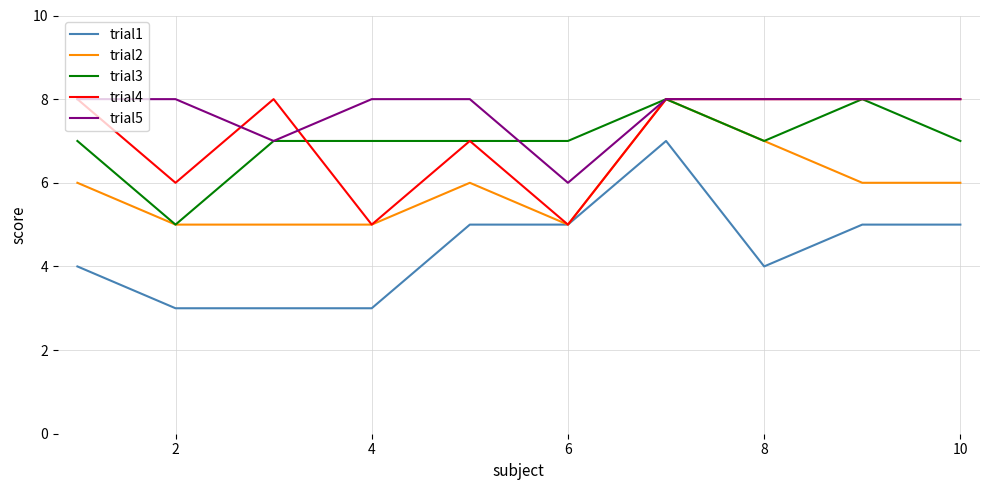

What is the maximum value for trial1?

7